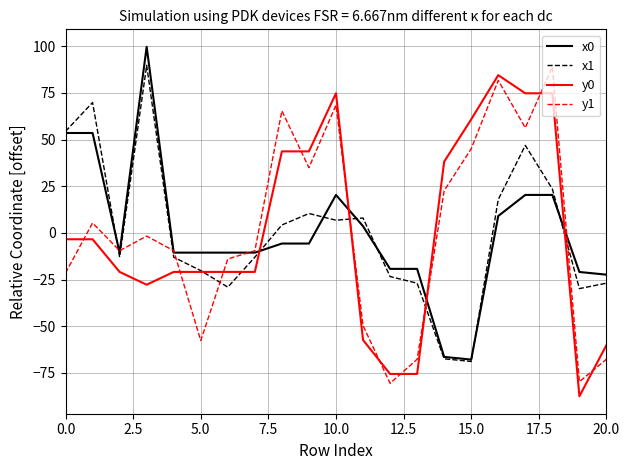

What is the lowest value of the y1 series?

-80.6